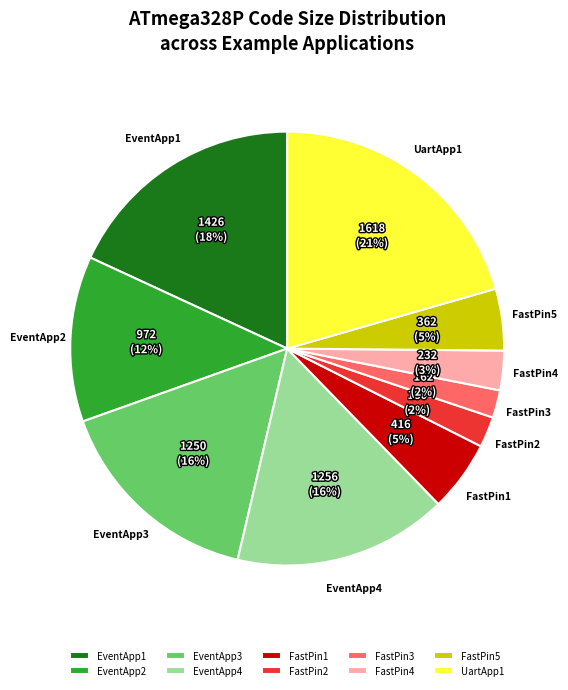

The UartApp1 slice represents 21% of the pie. True or false?

True